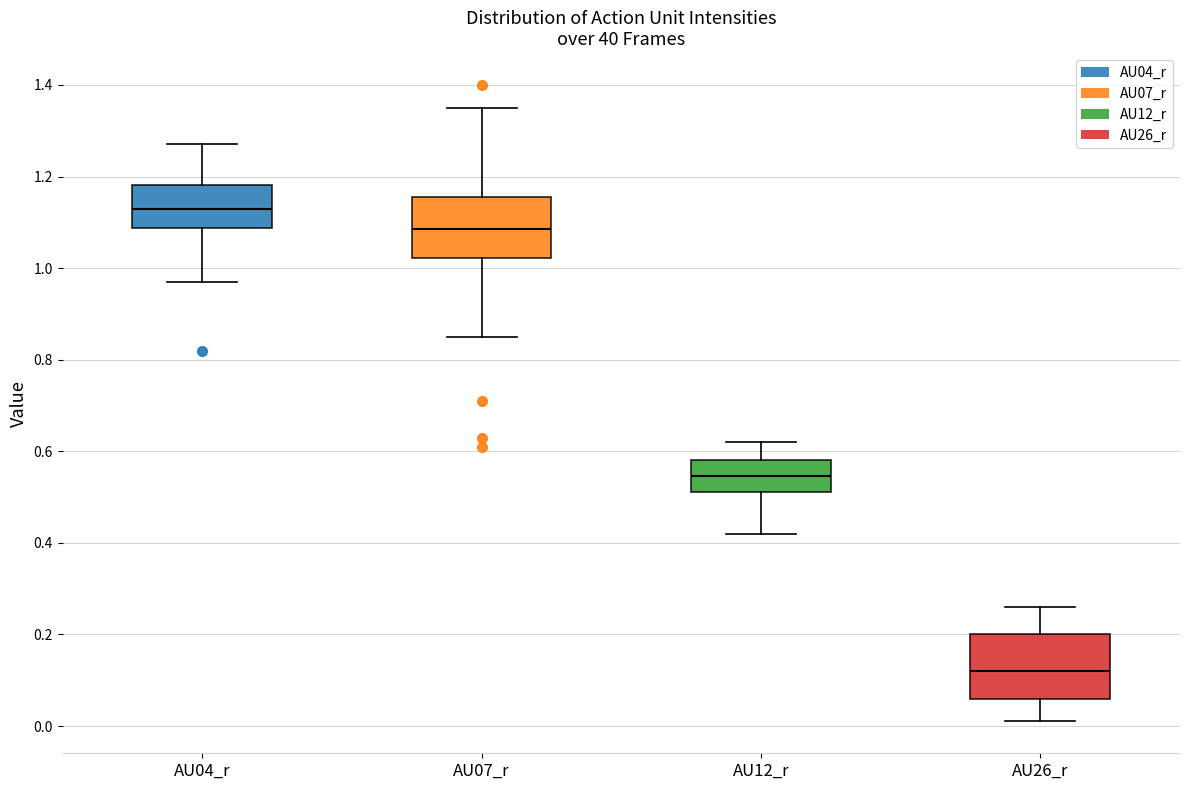

Reading left to right, read every box against the y-axis: the position of its median line, the range the box covers, and the ends of its whiskers. The values are not printed on the chart, so give them approximately, as read against the axis.

AU04_r: median 1.14, box 1.08 to 1.18, whiskers 0.98 to 1.28
AU07_r: median 1.08, box 1.02 to 1.16, whiskers 0.86 to 1.36
AU12_r: median 0.54, box 0.52 to 0.58, whiskers 0.42 to 0.62
AU26_r: median 0.12, box 0.06 to 0.20, whiskers 0.02 to 0.26